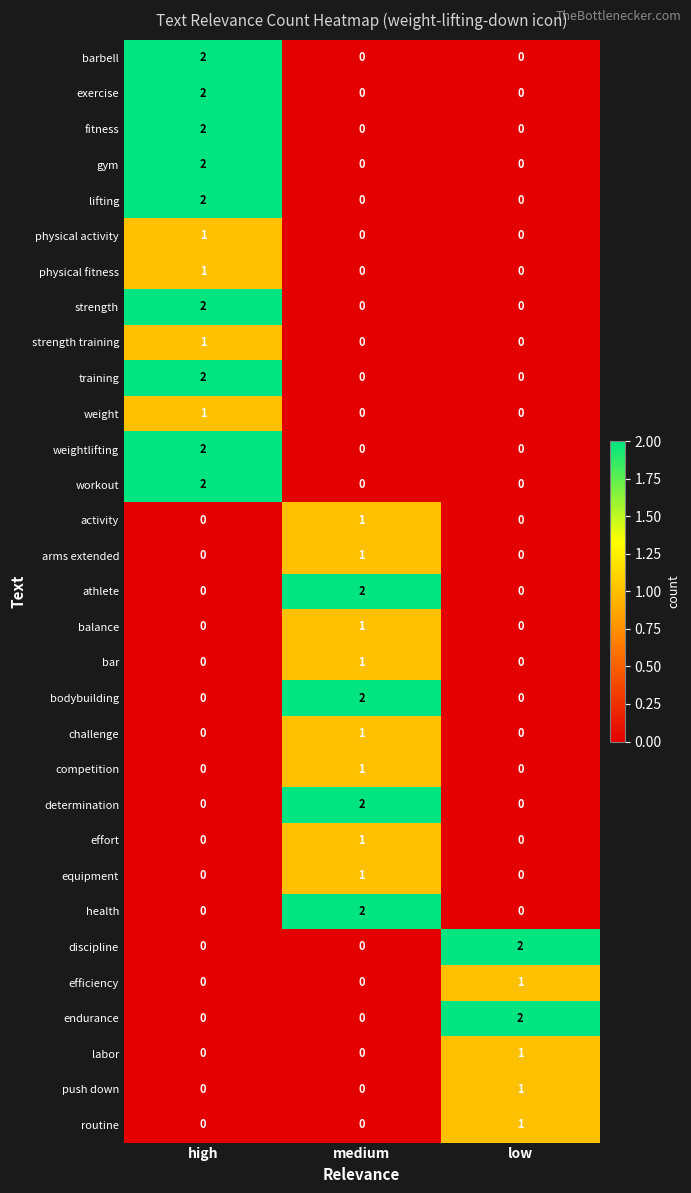

What is the difference between the highest and lowest values at low?

2